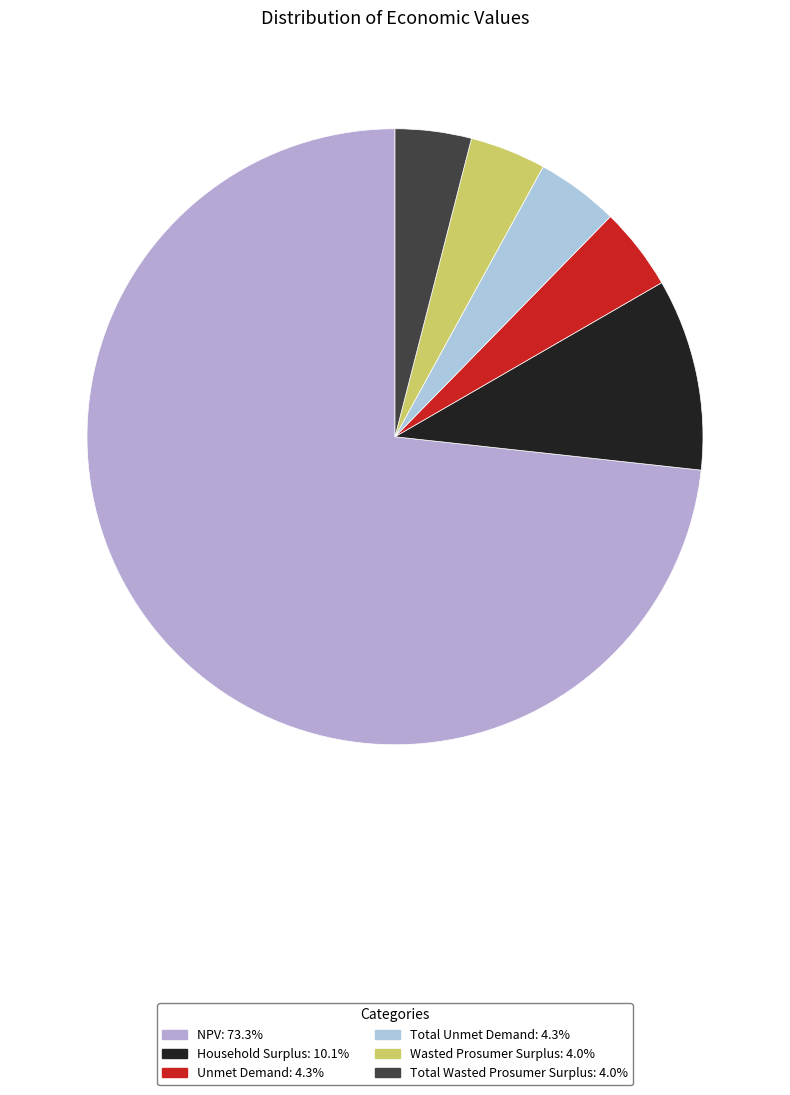

How many segments does this pie chart have?

6